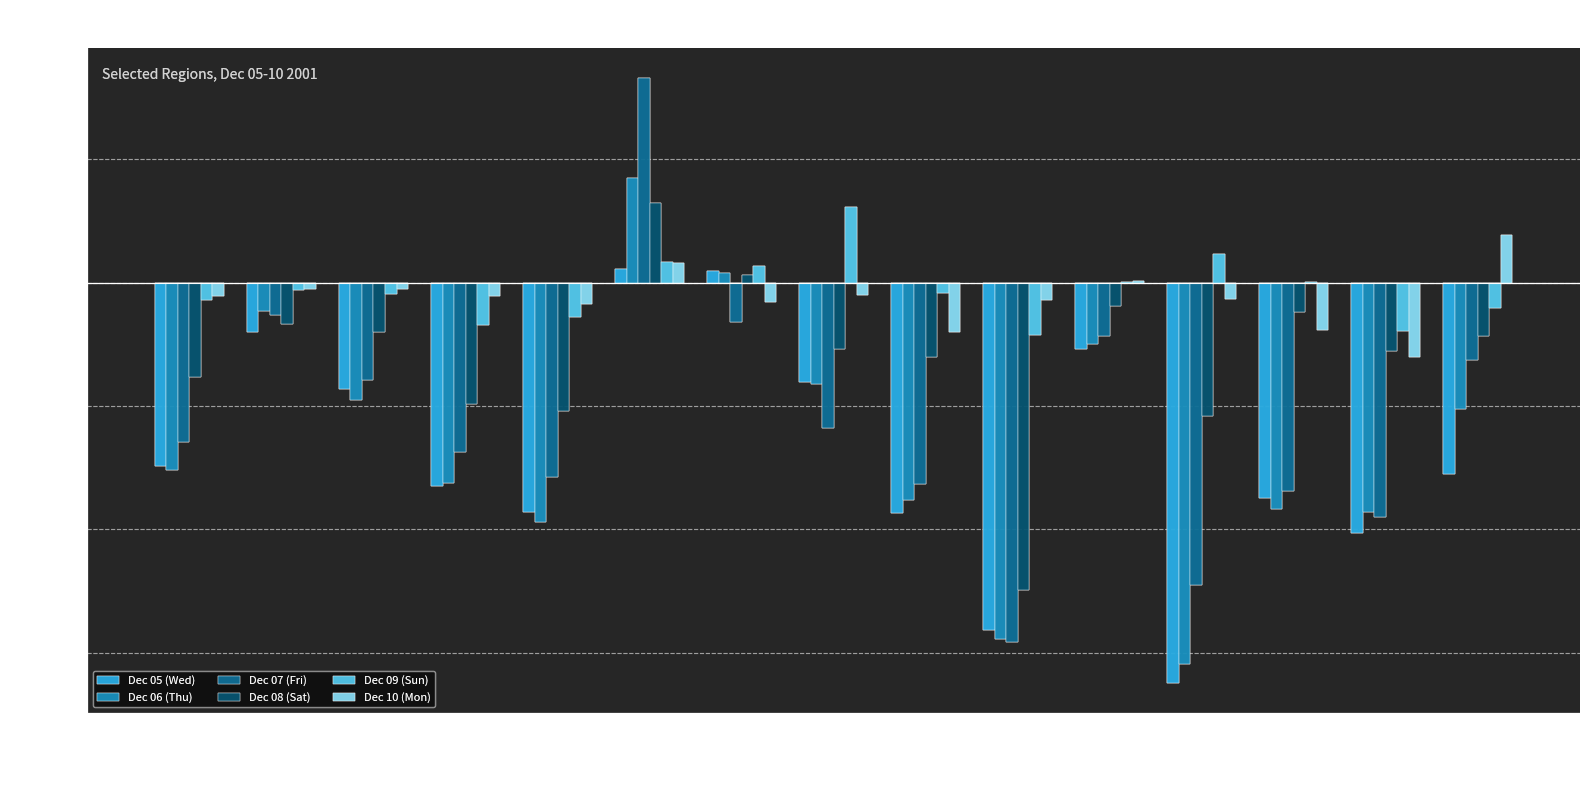

Where is Dec 08 (Sat) nearest to the value -926?

PJM East